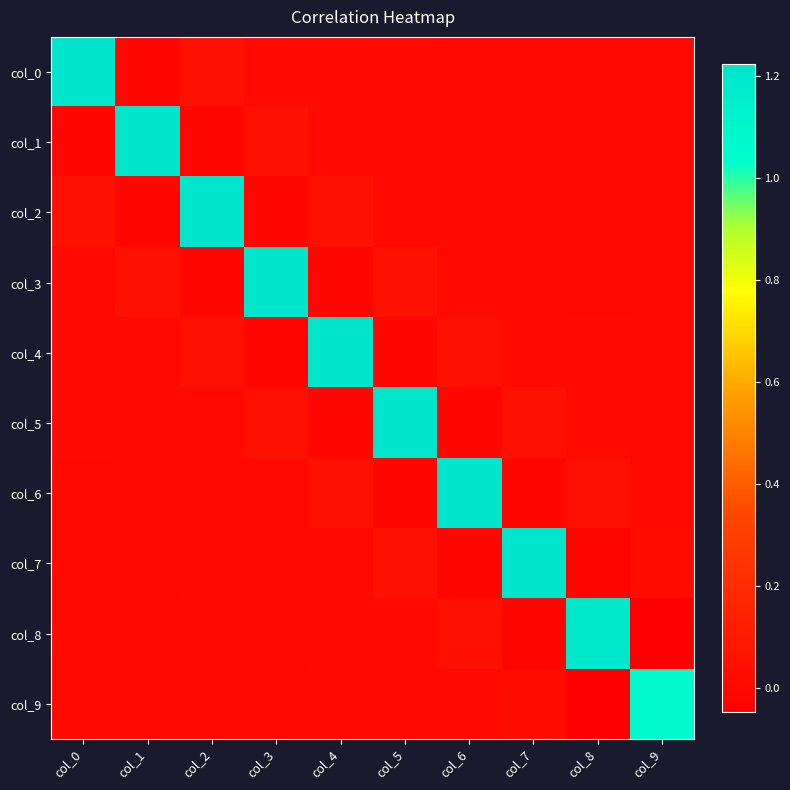

At which category is the sum across all series the highest?

col_4